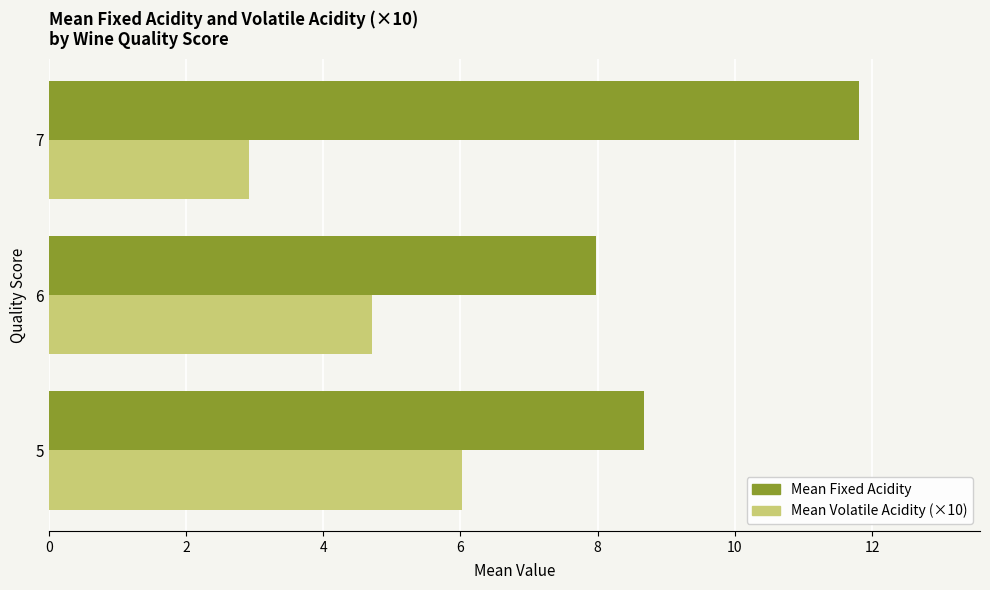

Which series has the widest spread of values?

Mean Fixed Acidity